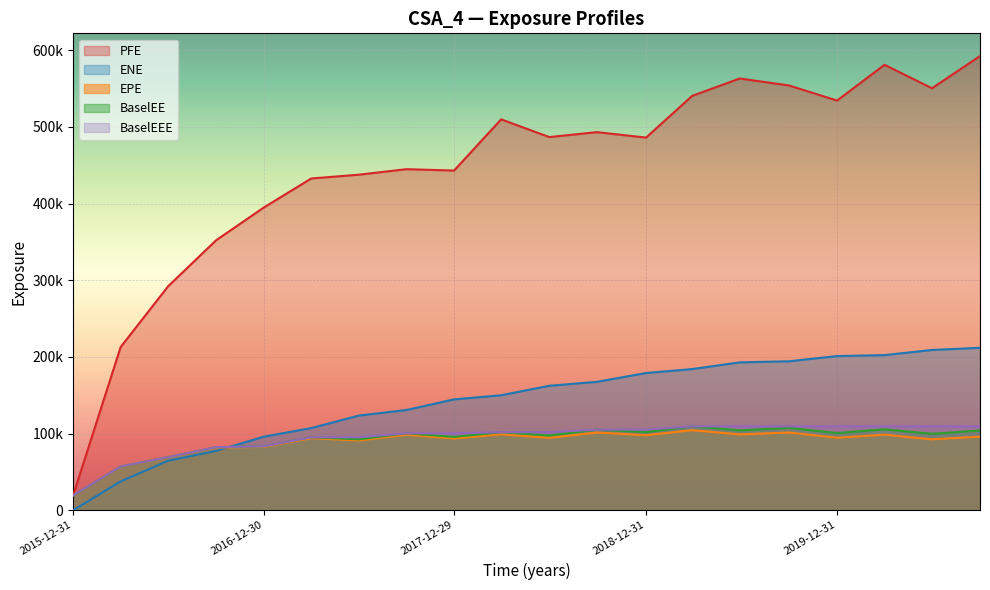

True or false: ENE and BaselEEE cross at least once.

True